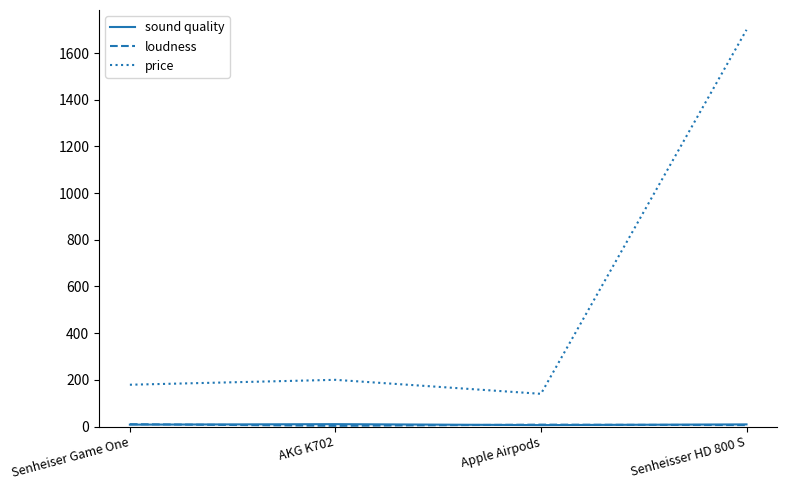

How many lines are shown in the chart?

3